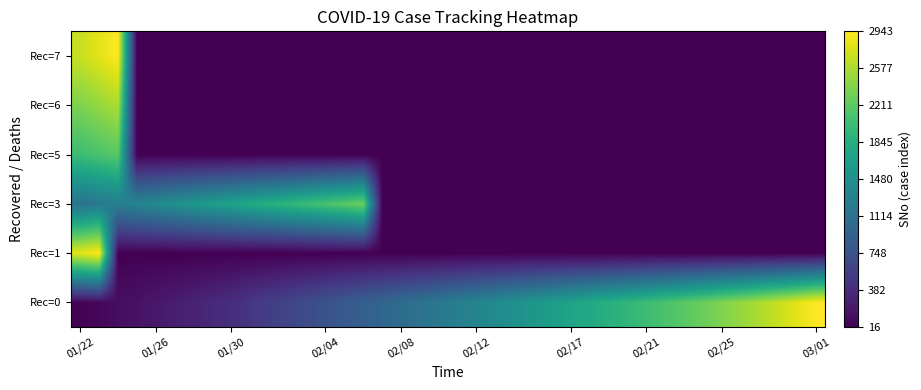

List the series in order of their peak value, lowest first.

Rec=5, Rec=3, Rec=6, Rec=0, Rec=1, Rec=7